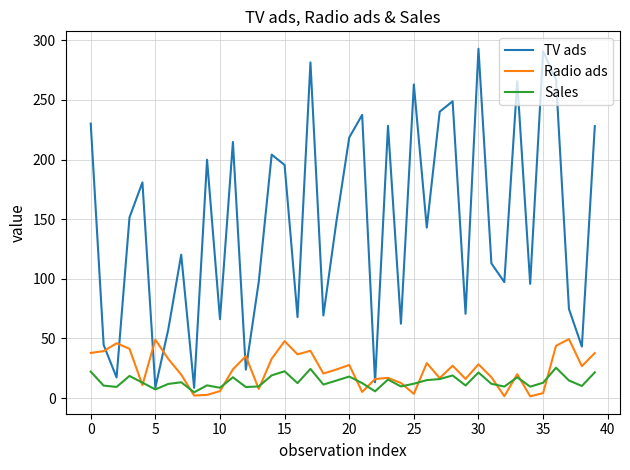

What is the sum of all TV ads values?

5878.8